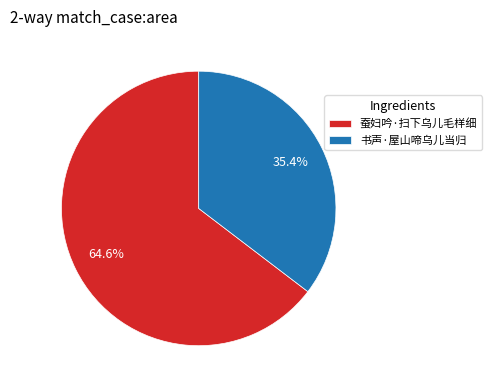

The 书声·屋山啼乌儿当归 slice represents 27% of the pie. True or false?

False